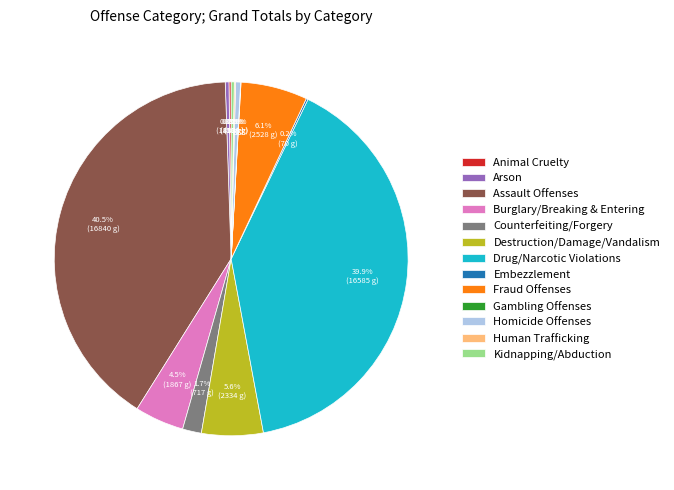

What is the largest slice in the pie chart?

Assault Offenses